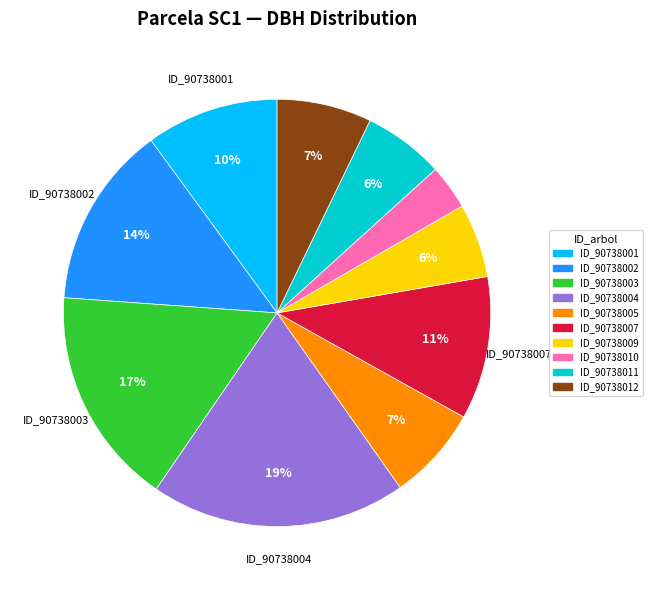

To the nearest percent, what is the average slice percentage?

10%